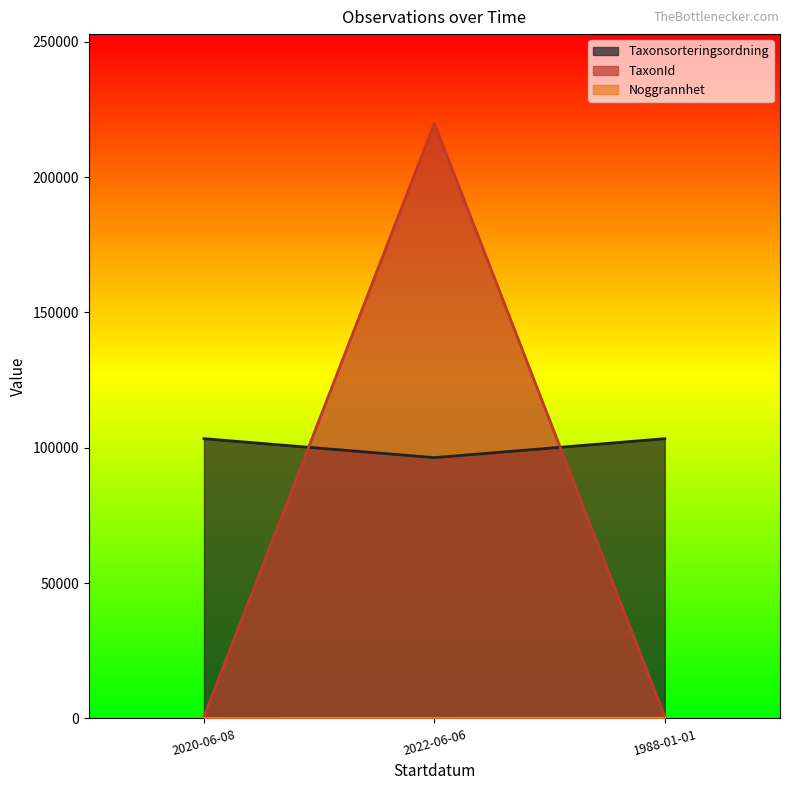

What is the label of the 1st point from the left?

2020-06-08